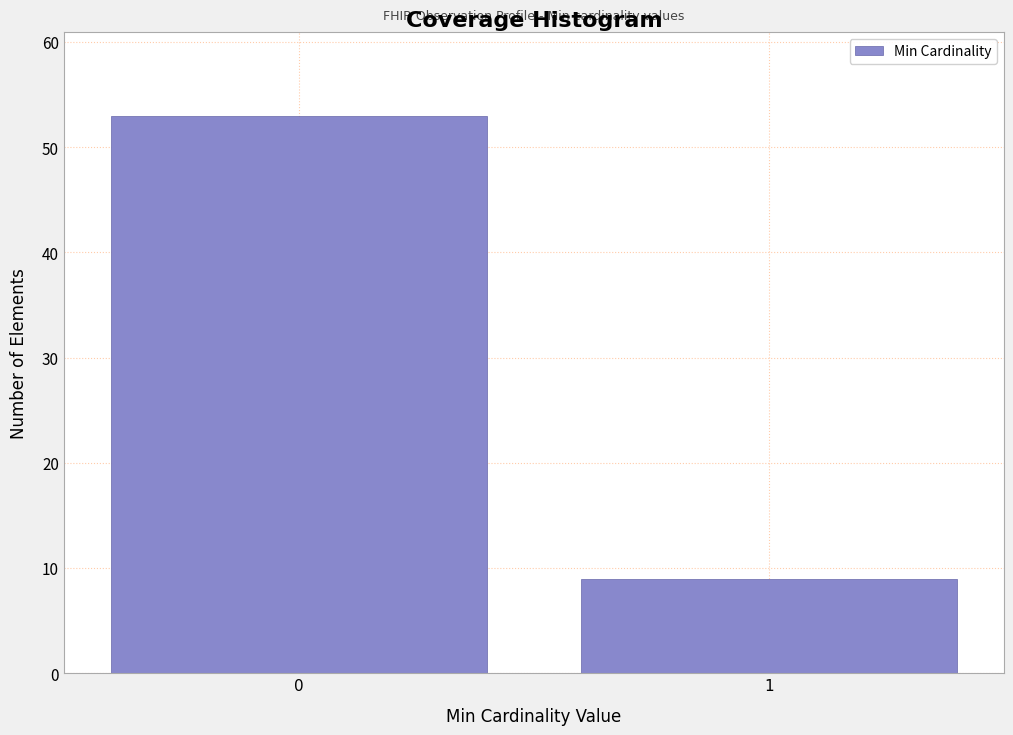

Reading left to right, what are all the values shown in this chart?

53	9